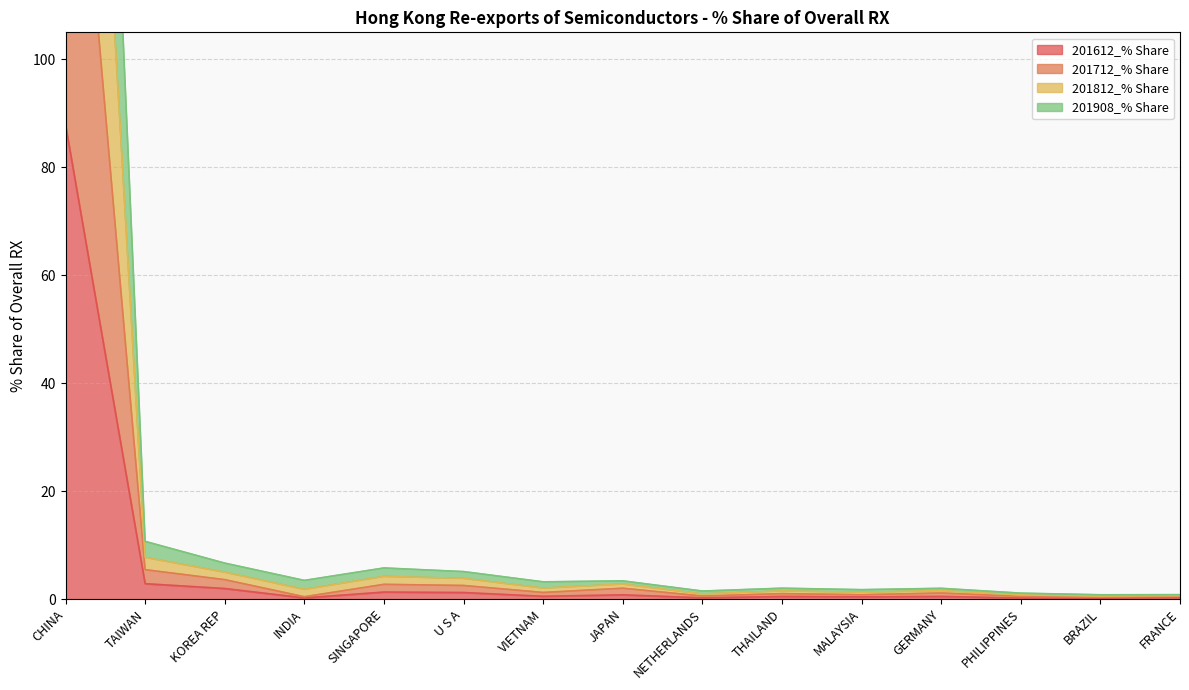

What is the highest value of the 201612_% Share series?

87.9